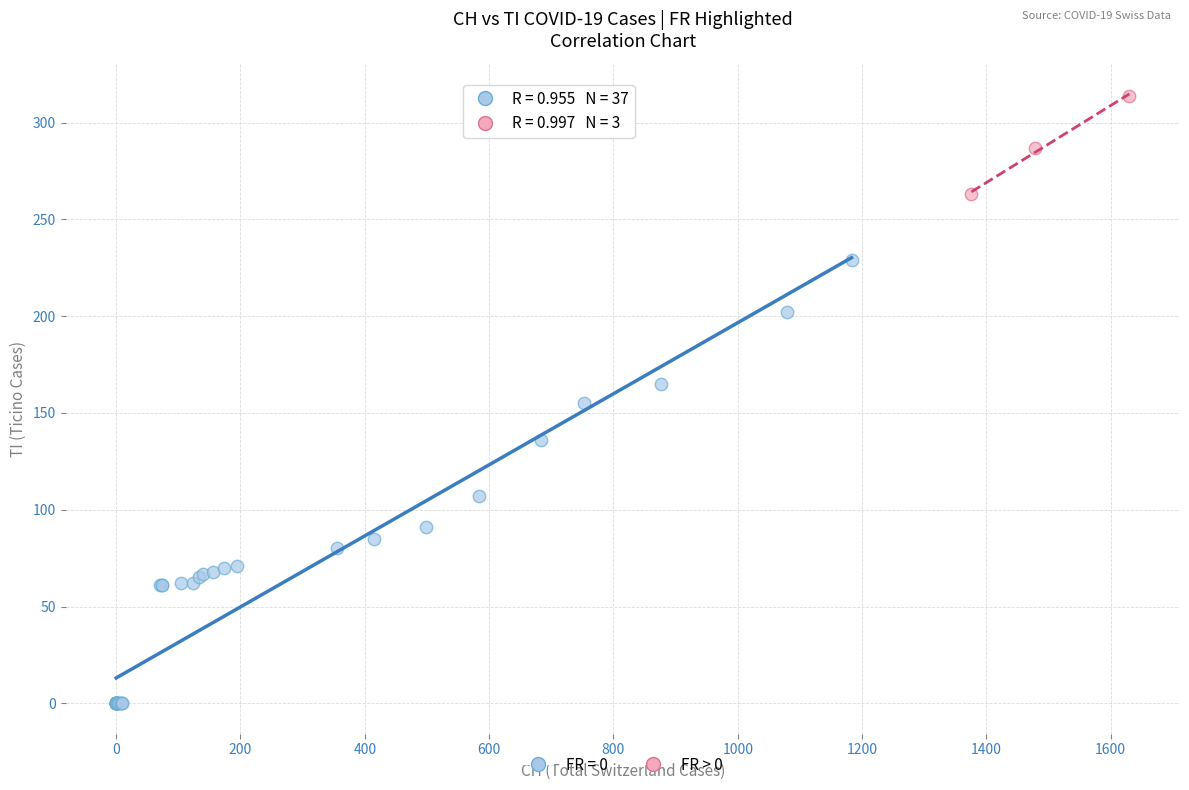

Which series reaches the minimum Y coordinate?

FR = 0